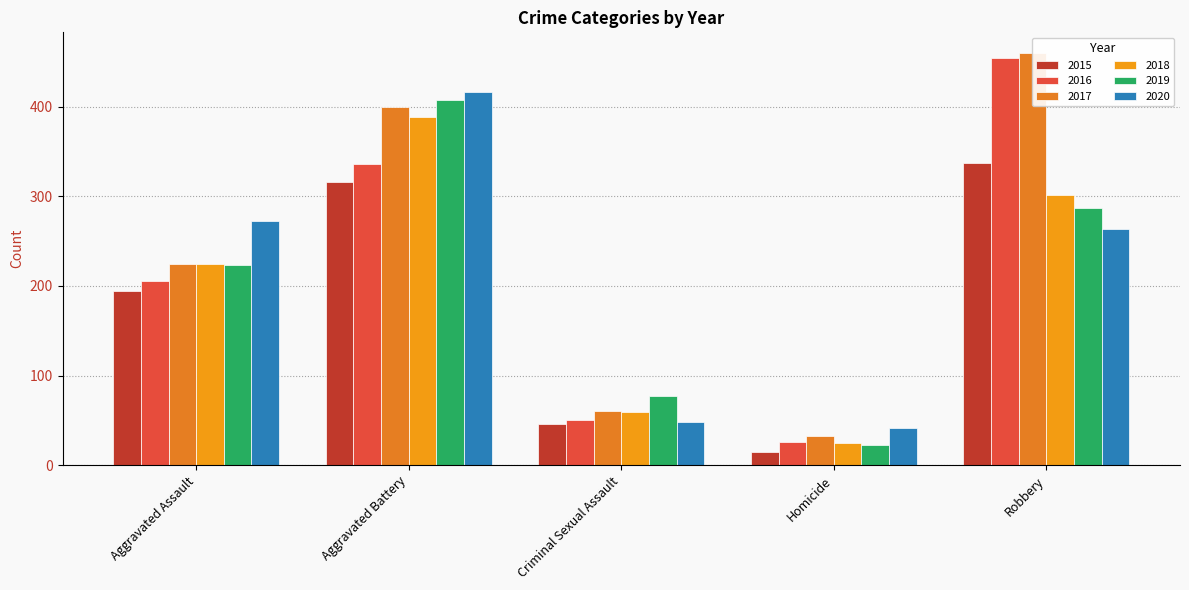

What is the total value across all series at Aggravated Battery?

2264